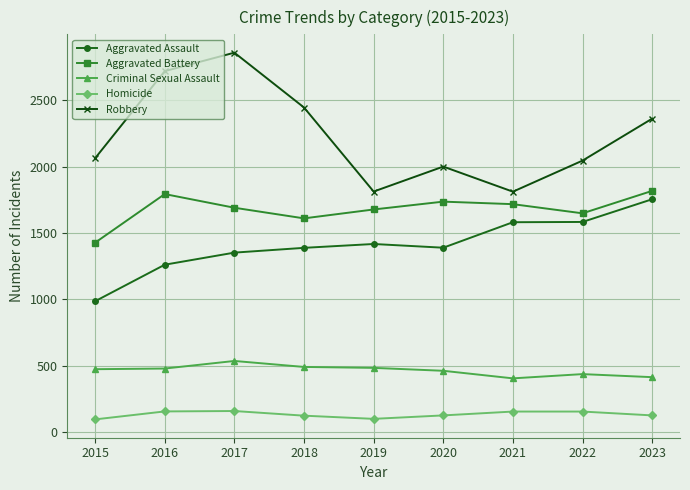

The Aggravated Battery series shows 1428 at 2015. True or false?

True